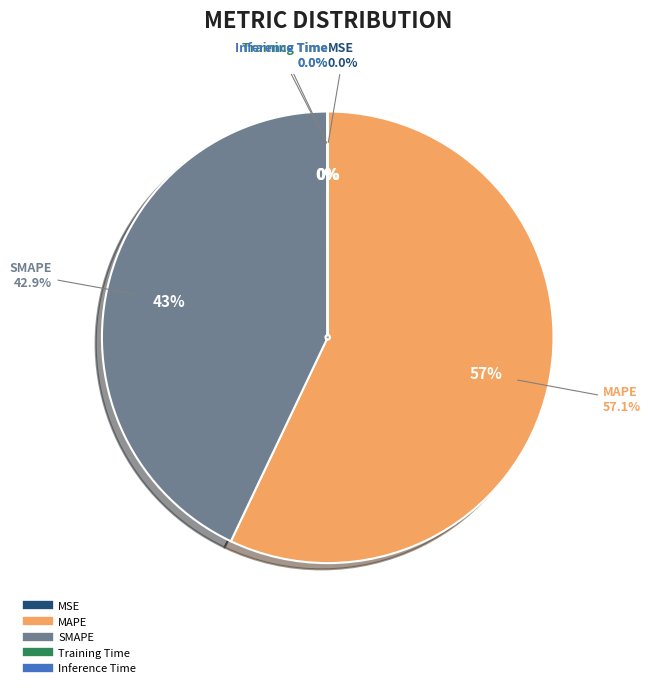

Which category has the smallest portion of the pie?

Inference Time